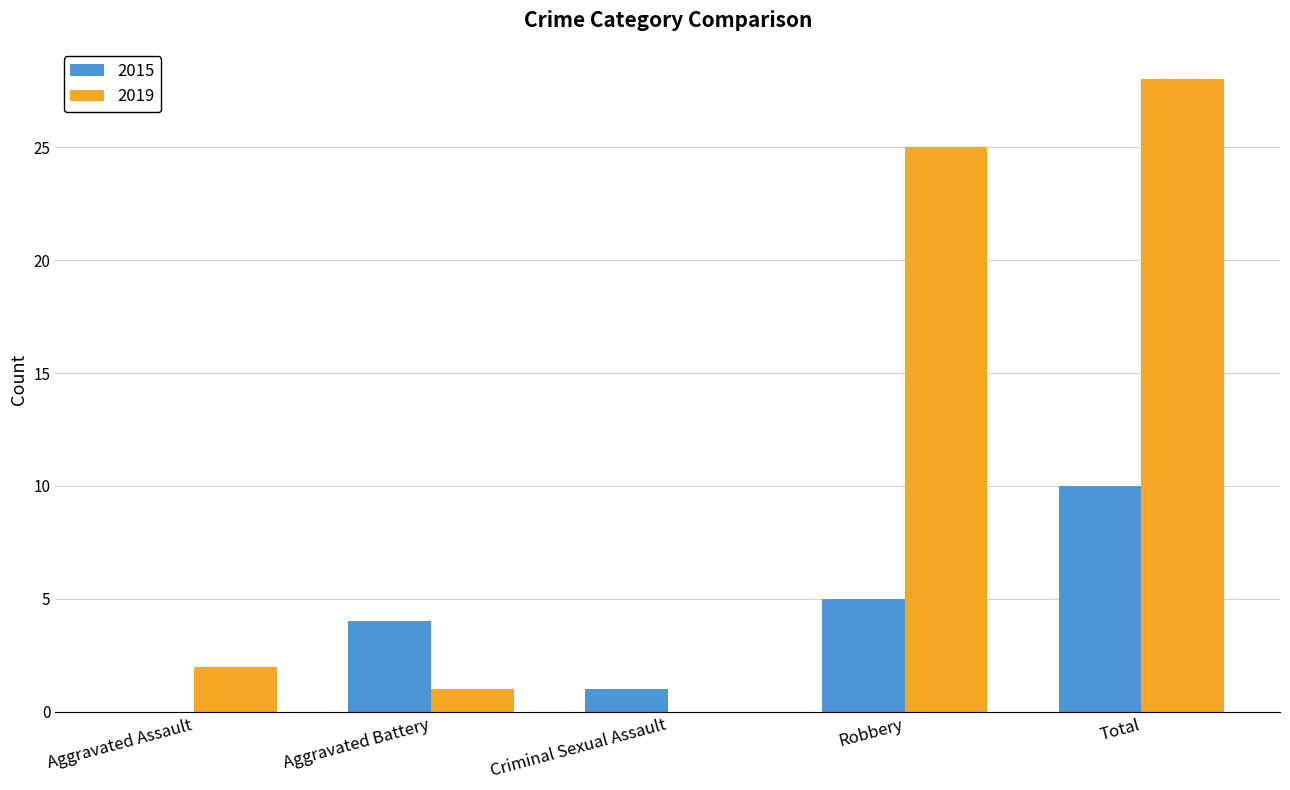

Which category has the highest value across all series?

Total